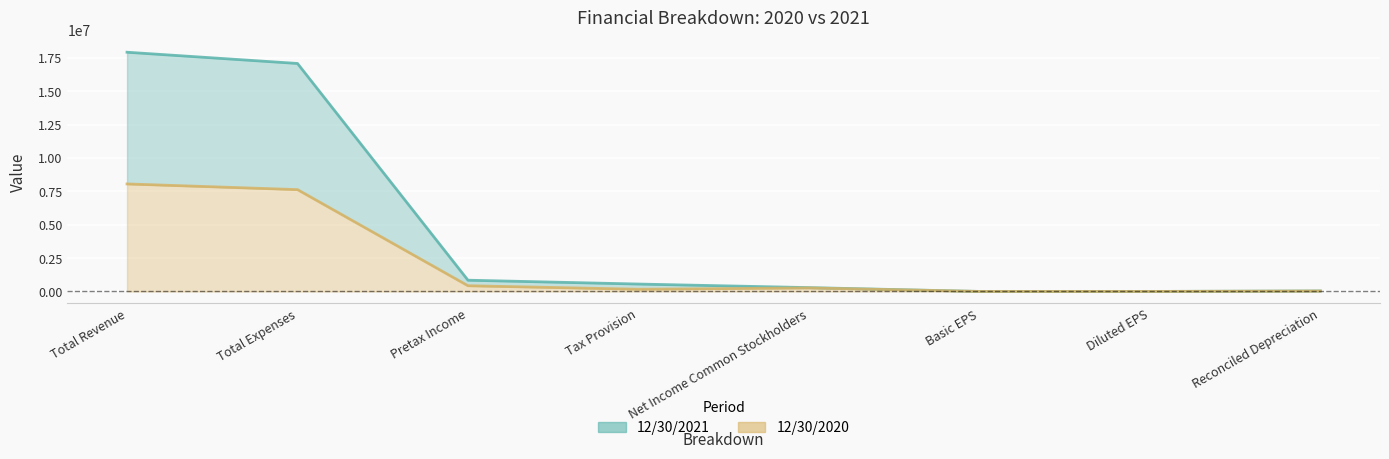

Which series has the largest range (max minus min)?

12/30/2021